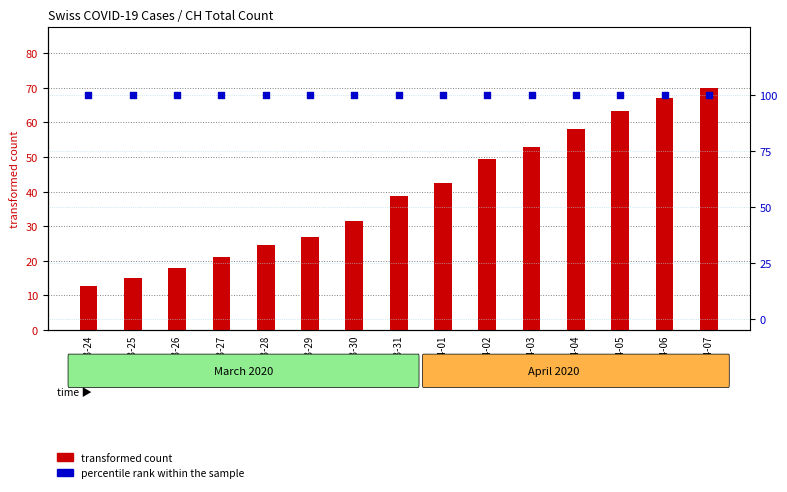

Is the value of percentile rank within the sample at 2020-04-06 greater than the value of transformed count at 2020-03-28?

Yes